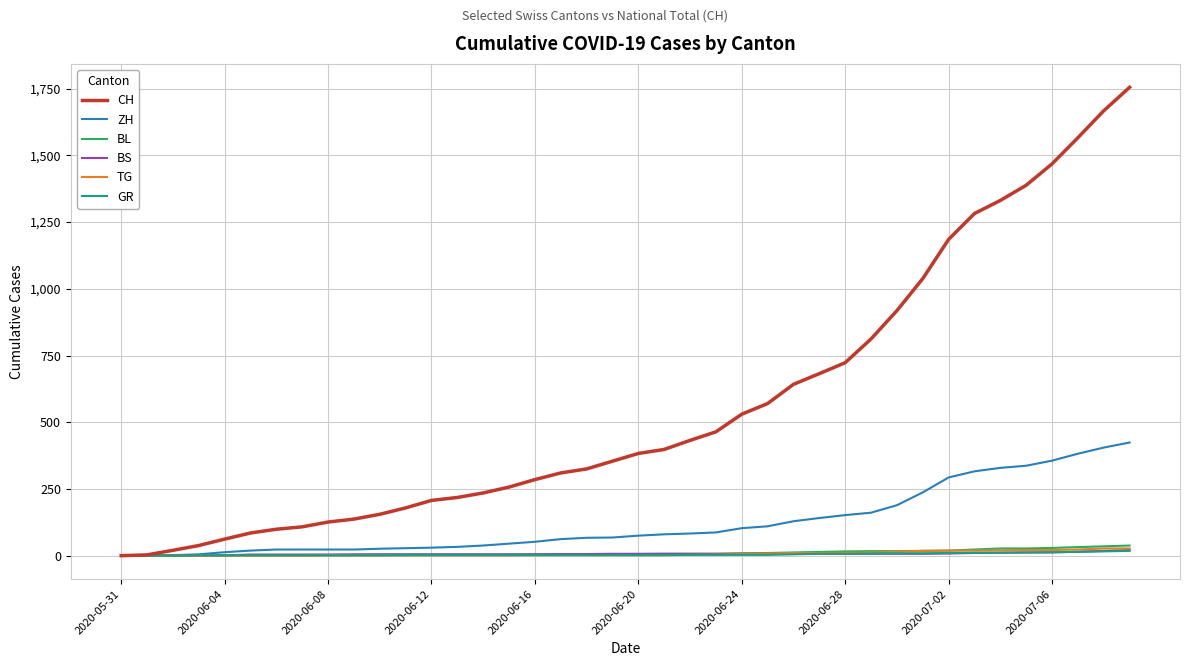

Which series has the largest total across all categories?

CH